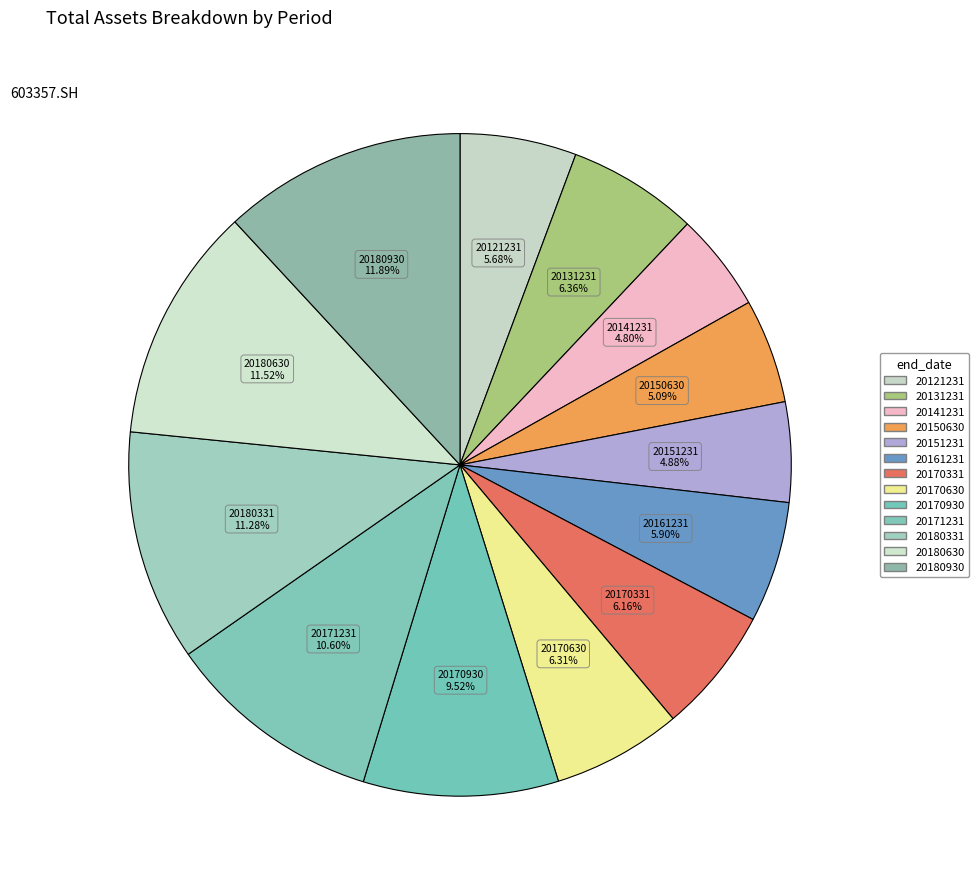

What is the largest slice in the pie chart?

20180930